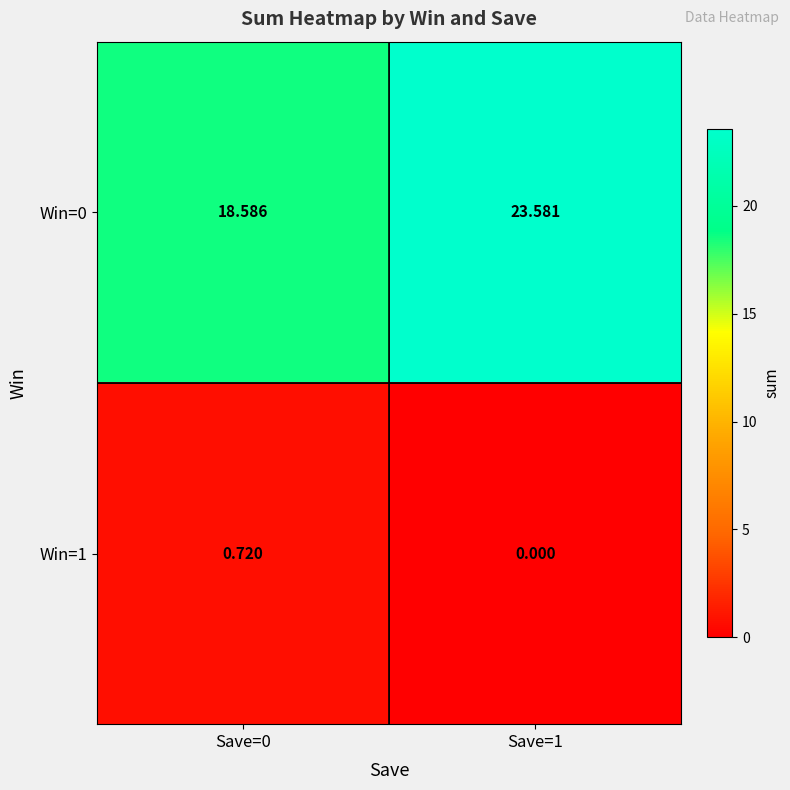

Is the value of Win=0 at Save=1 greater than the value of Win=1 at Save=1?

Yes